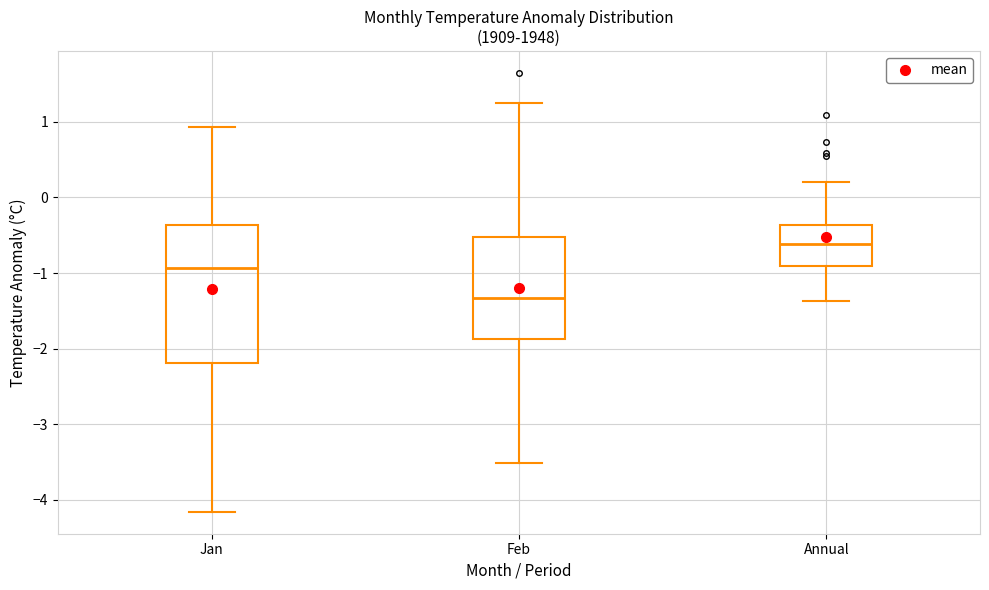

Where does the median line of the box for Feb sit on the y-axis? The values are not printed on the chart, so give them approximately, as read against the axis.

-1.3